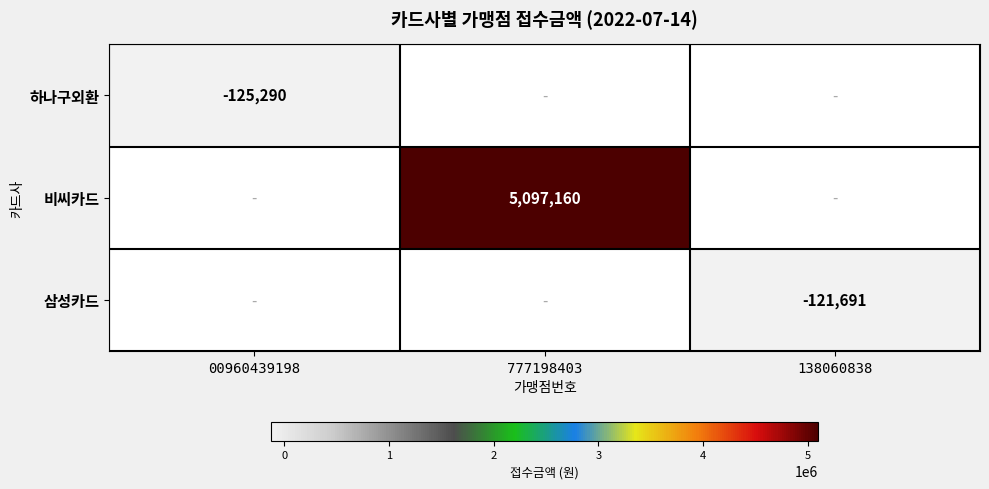

At how many categories does at least one series exceed 1134308?

1